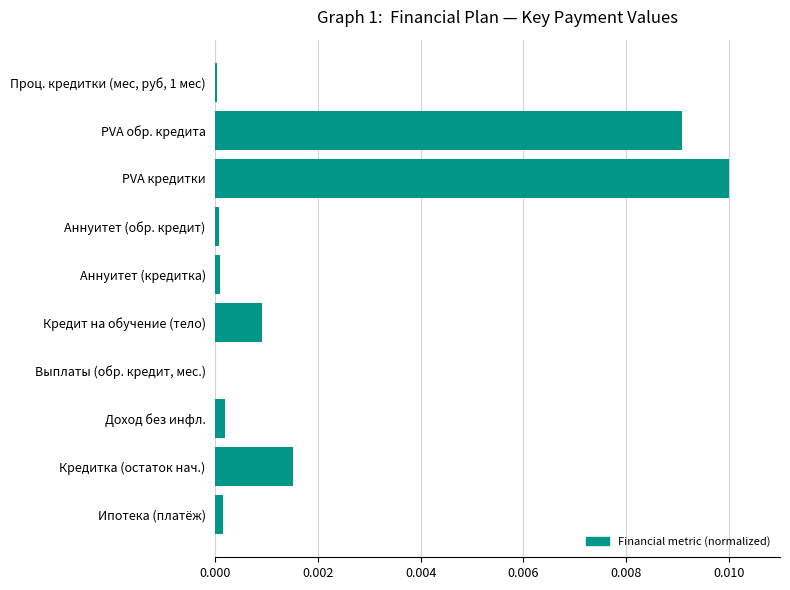

Between Аннуитет (обр. кредит) and Кредитка (остаток нач.), which is larger?

Кредитка (остаток нач.)